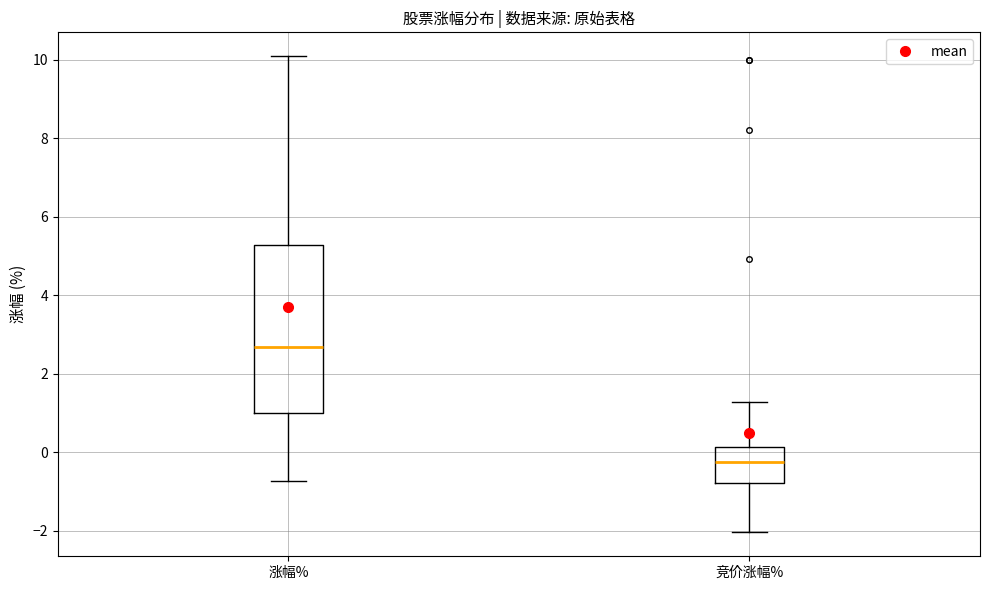

Reading left to right, transcribe this box plot: for each box, give where its median line is, the range the box spans, and where its two whiskers end, as read against the y-axis. The values are not printed on the chart, so give them approximately, as read against the axis.

涨幅%: median 2.6, box 1.0 to 5.2, whiskers -0.8 to 10.0
竞价涨幅%: median -0.2, box -0.8 to 0.2, whiskers -2.0 to 1.2